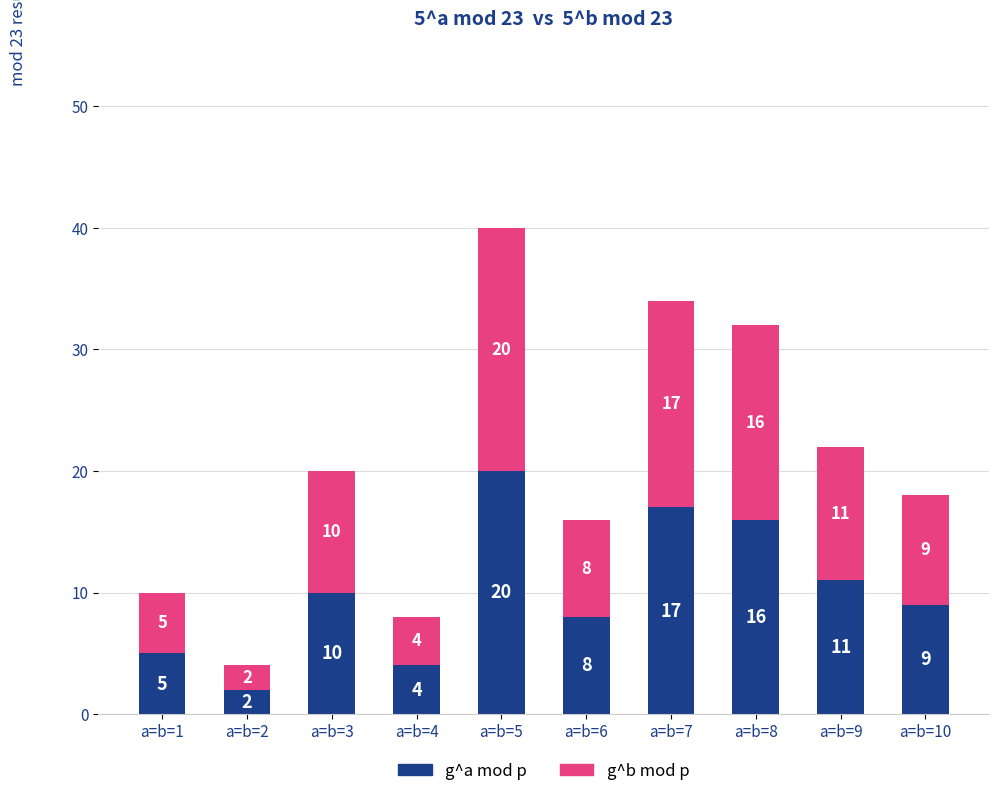

At which label is g^a mod p closest to 11?

a=b=9